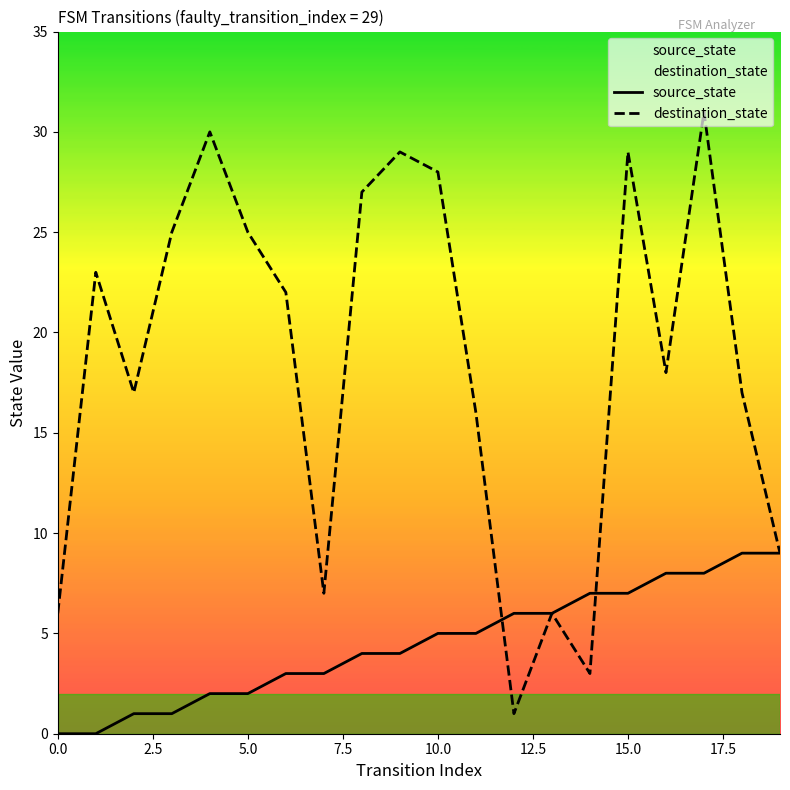

Is this an area chart (filled region under the line)?

No